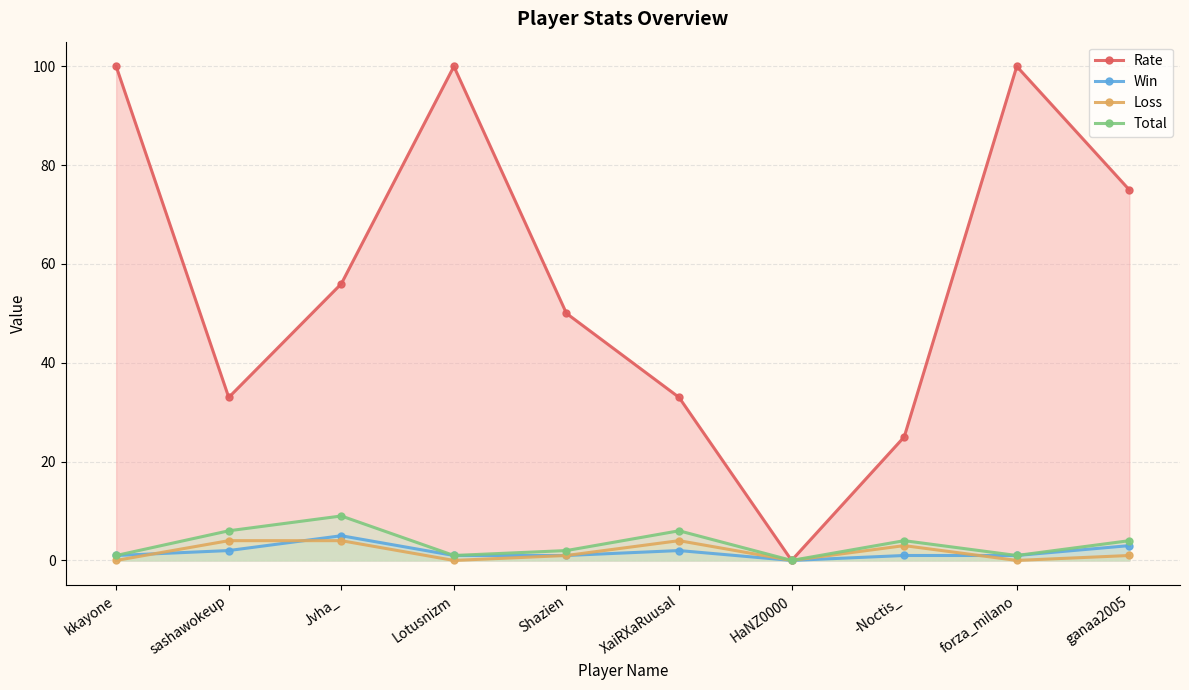

Is it true that Total equals 15 at Jvha_?

False